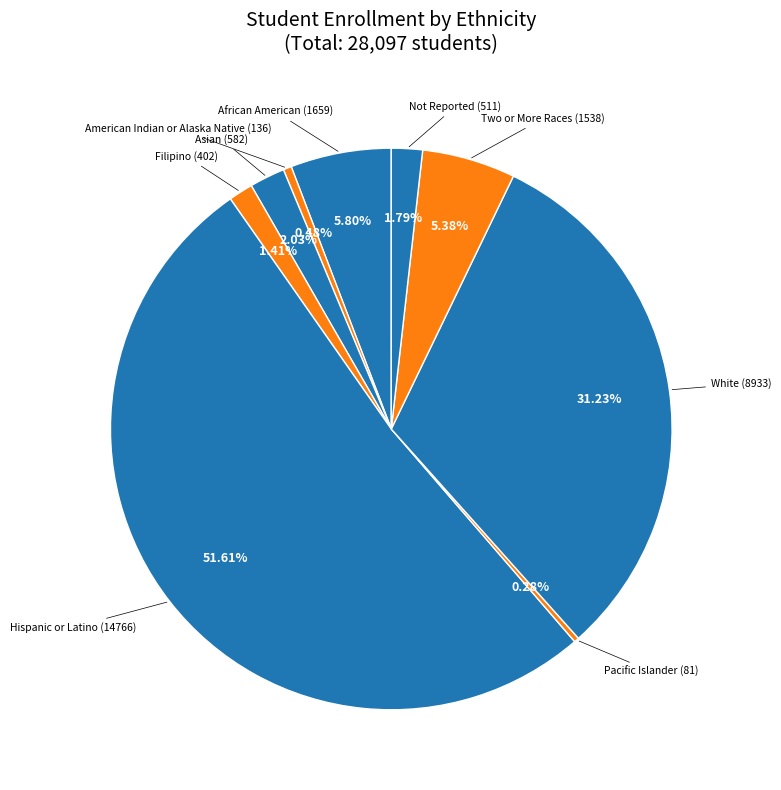

What is the majority slice?

Hispanic or Latino